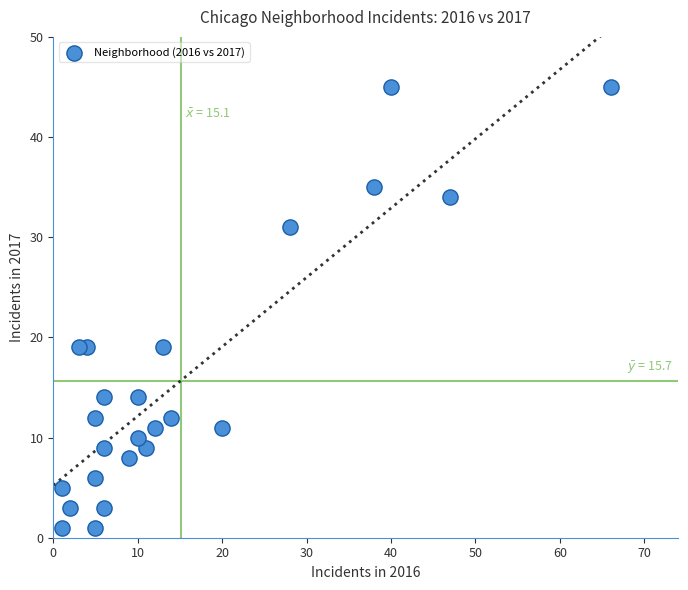

What is the range of X values (max minus min)?

65